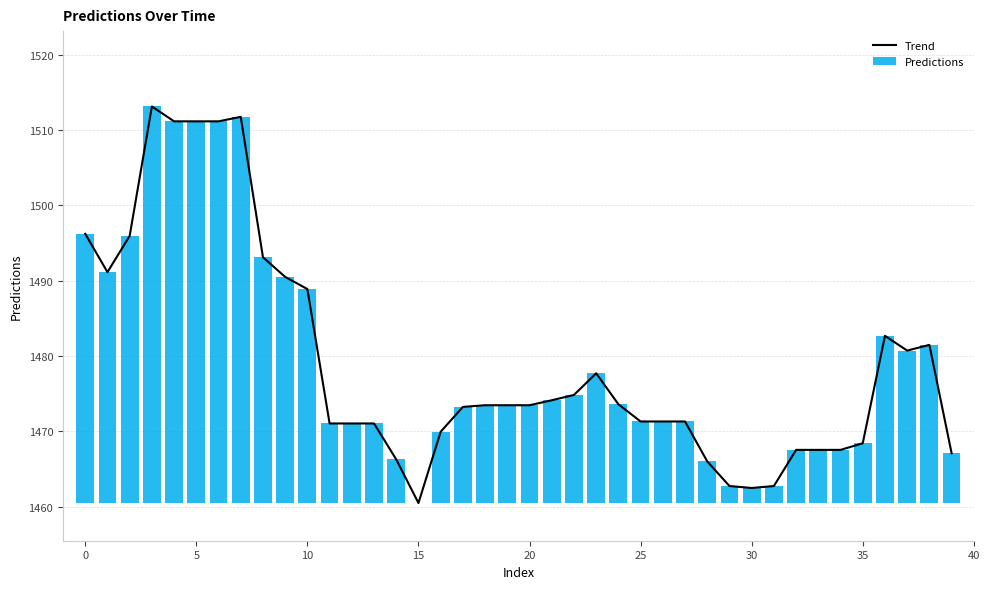

Which category has the lowest value in the Trend series?

15